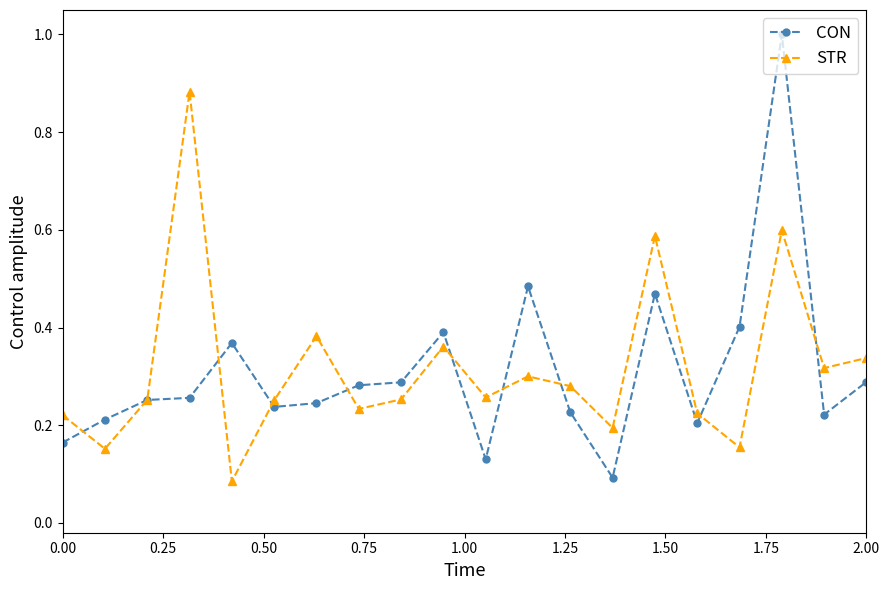

List the series in order of their peak value, highest first.

CON, STR